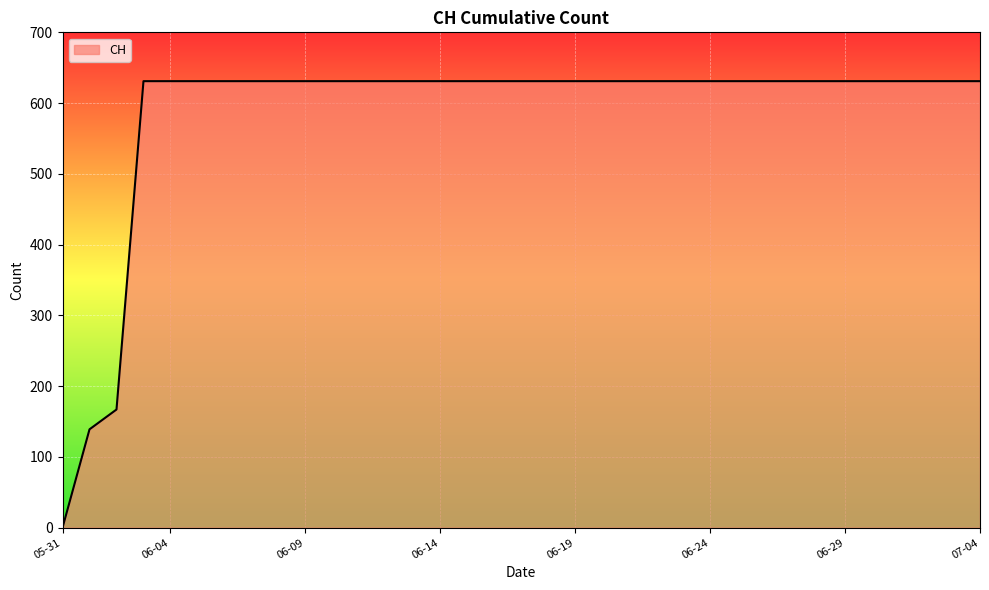

What is the difference between the maximum and minimum values?

631